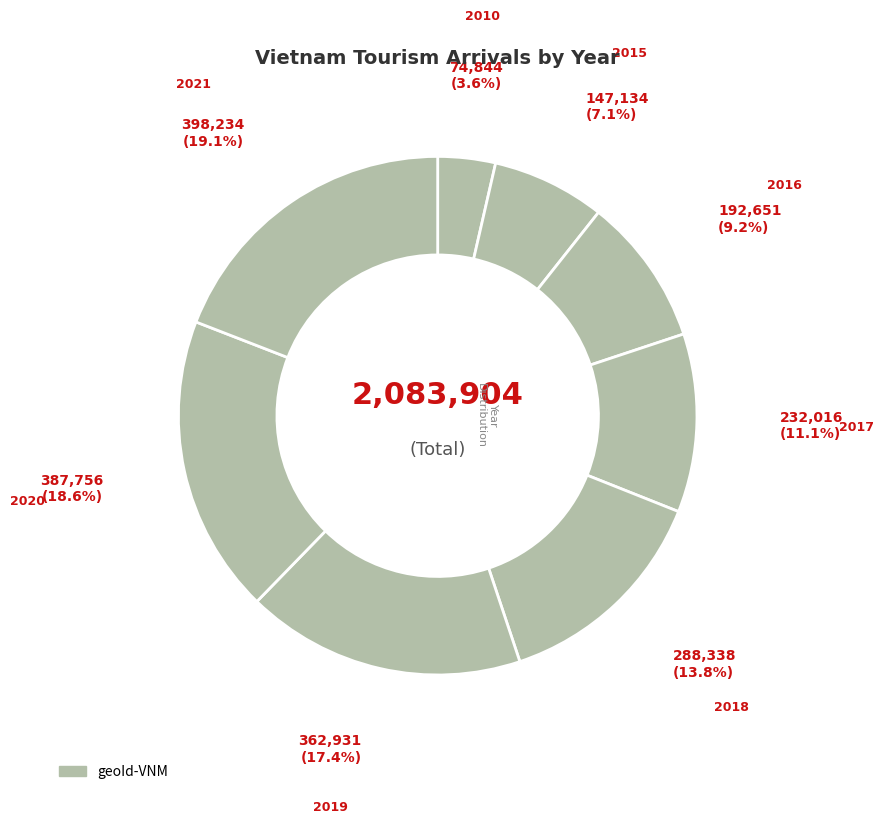

Is there a majority slice in this chart?

No